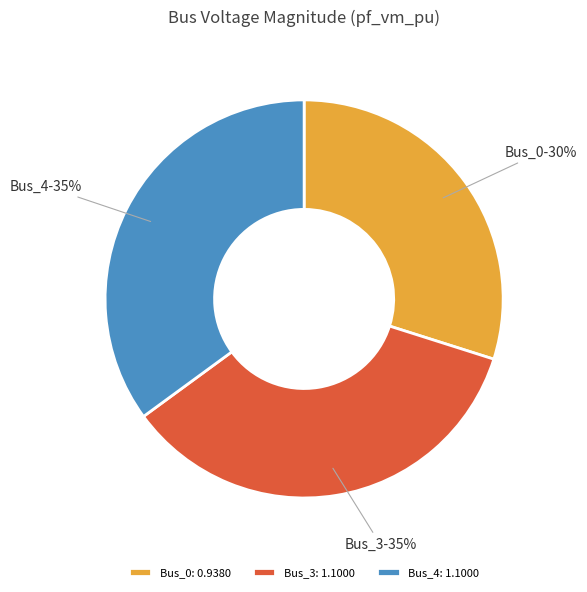

To the nearest percent, what portion does Bus_4 represent?

35%